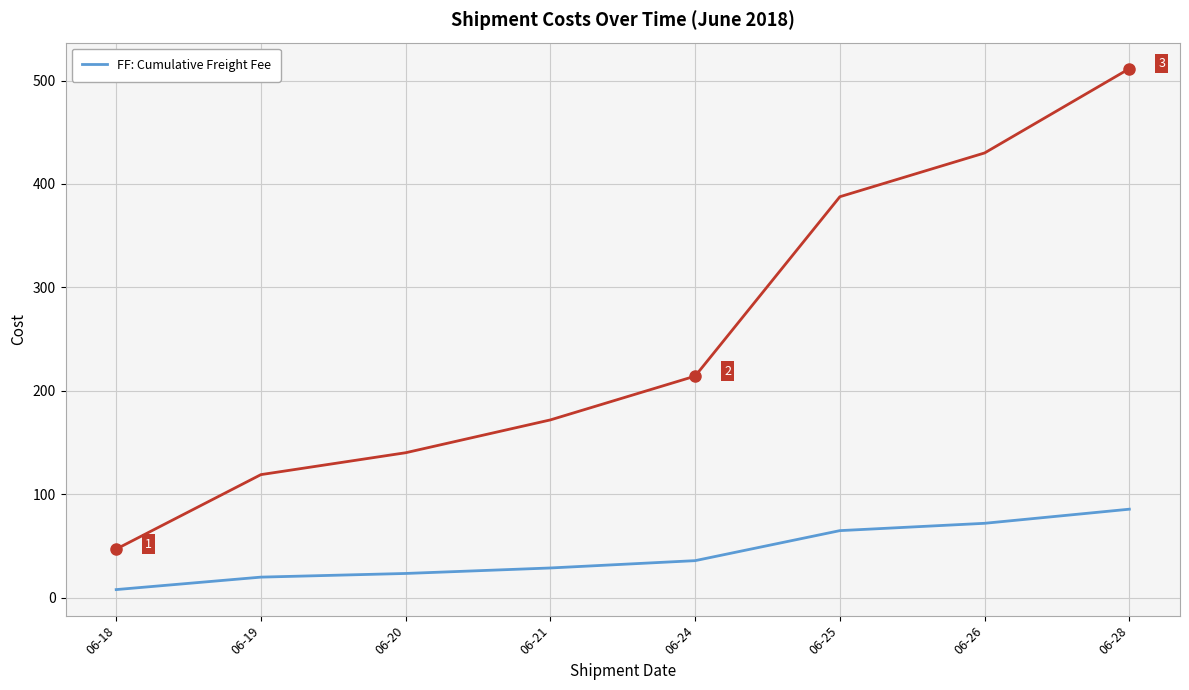

True or false: the data shows 7.9 at 06-18.

True